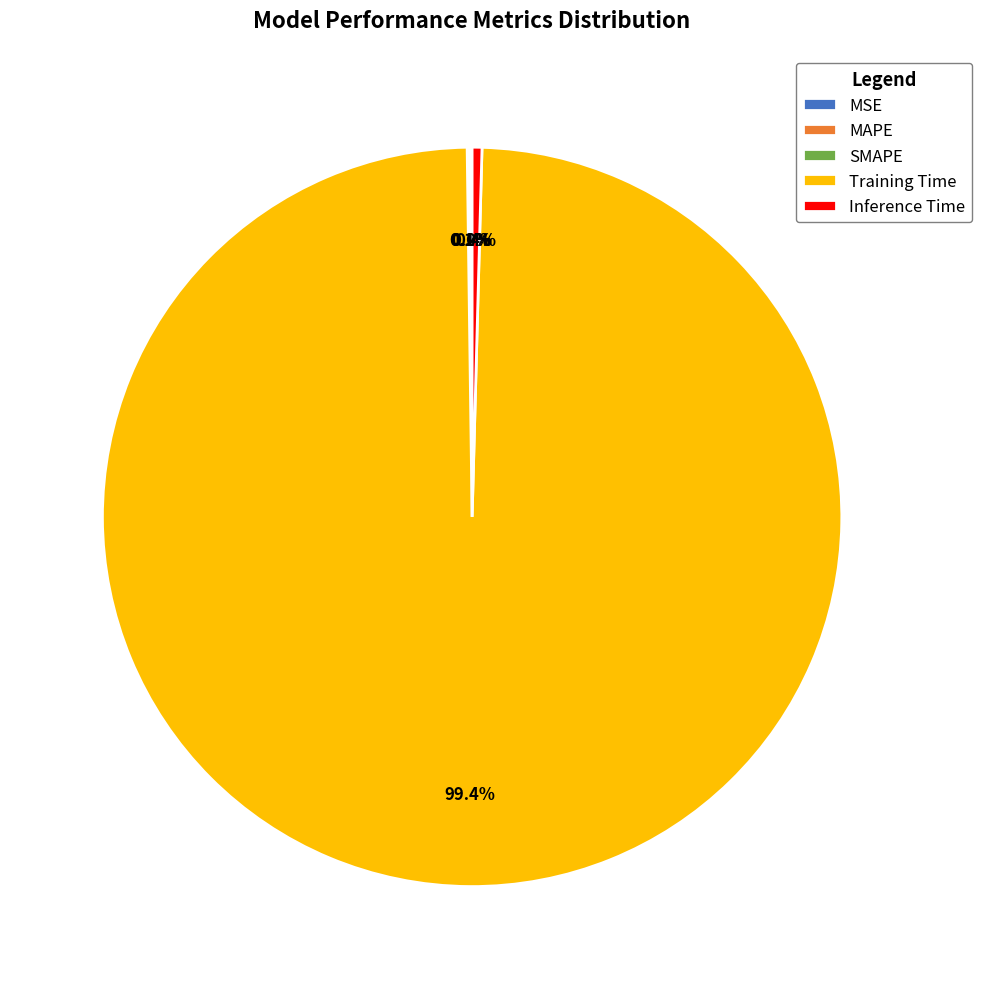

What is the largest slice in the pie chart?

Training Time